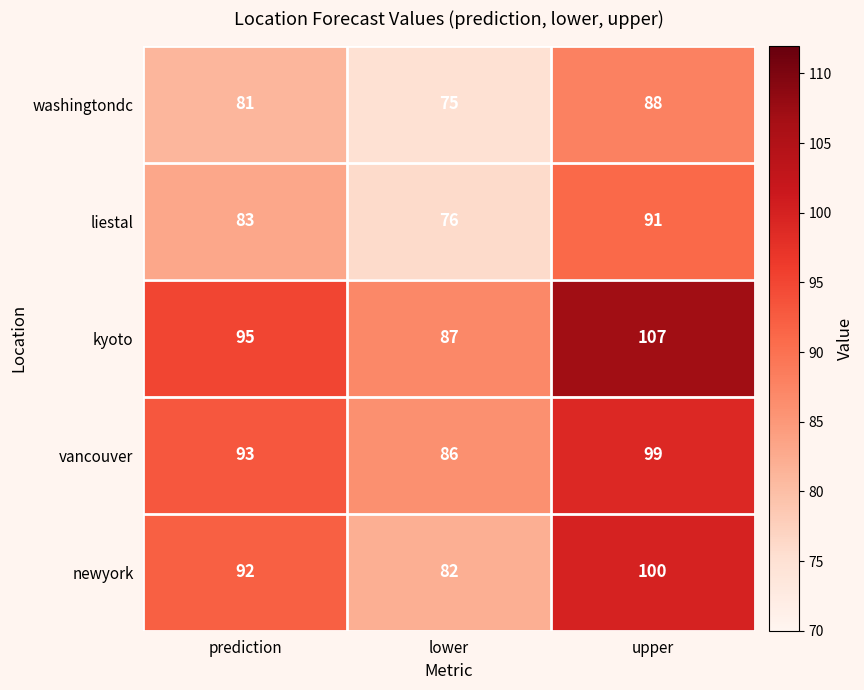

What is the smallest value displayed?

75